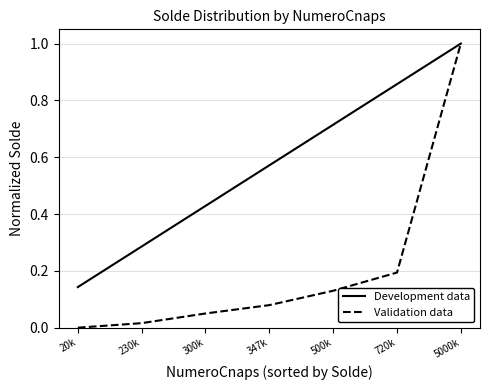

What position from the left is 720k?

6